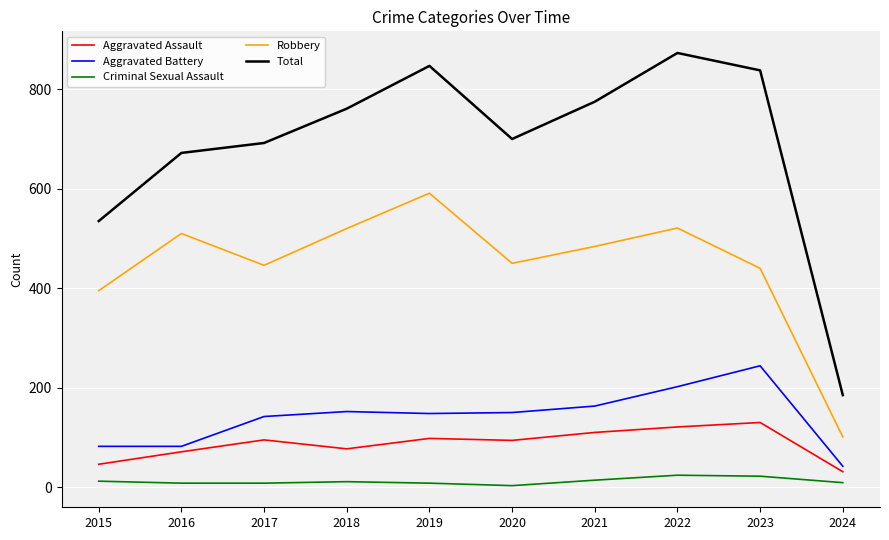

The Robbery series shows 161 at 2020. True or false?

False